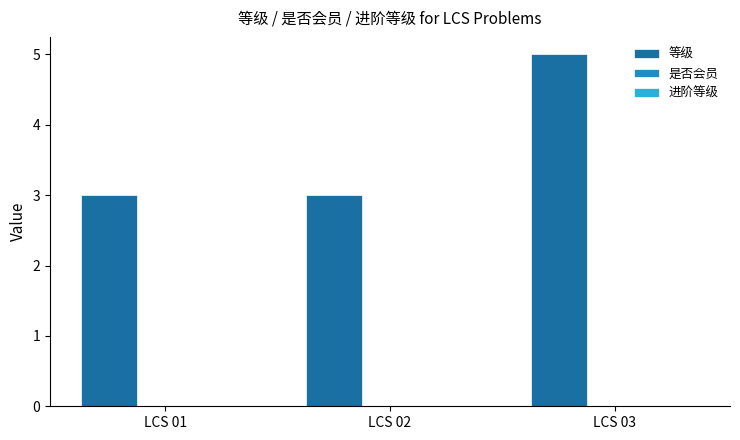

What is the sum of all values?

11